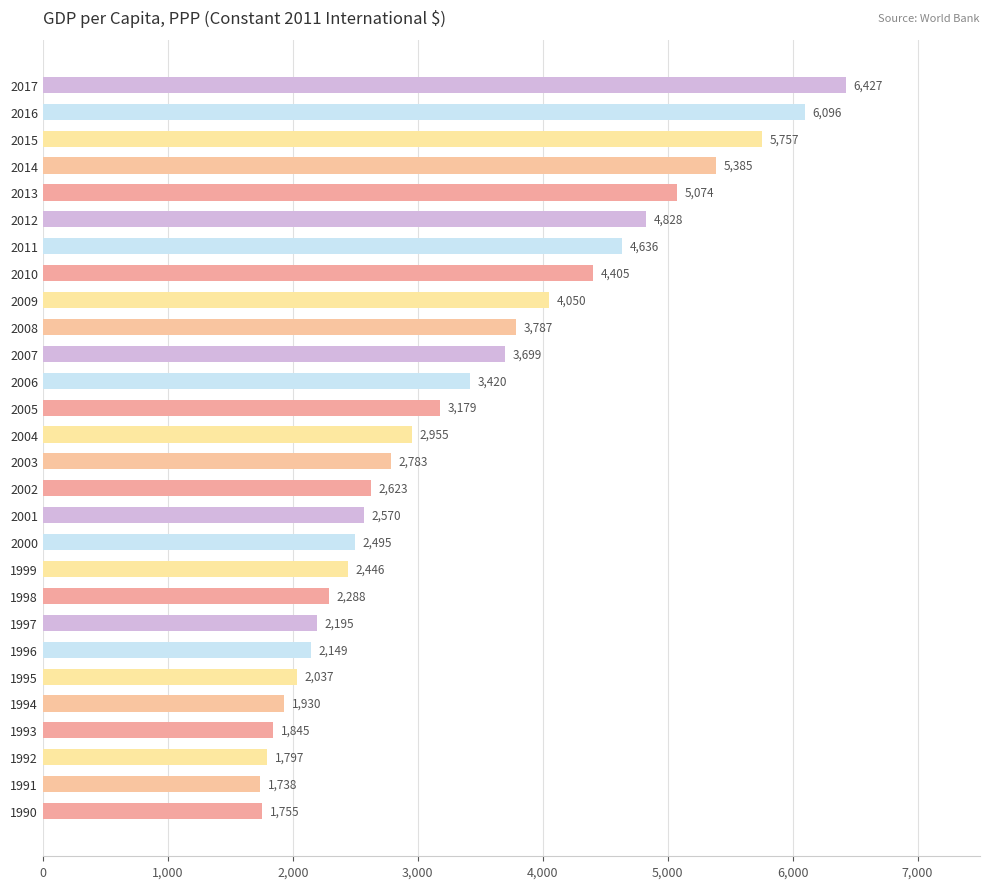

What is the change in value from 2008 to 2013?

+1287.0